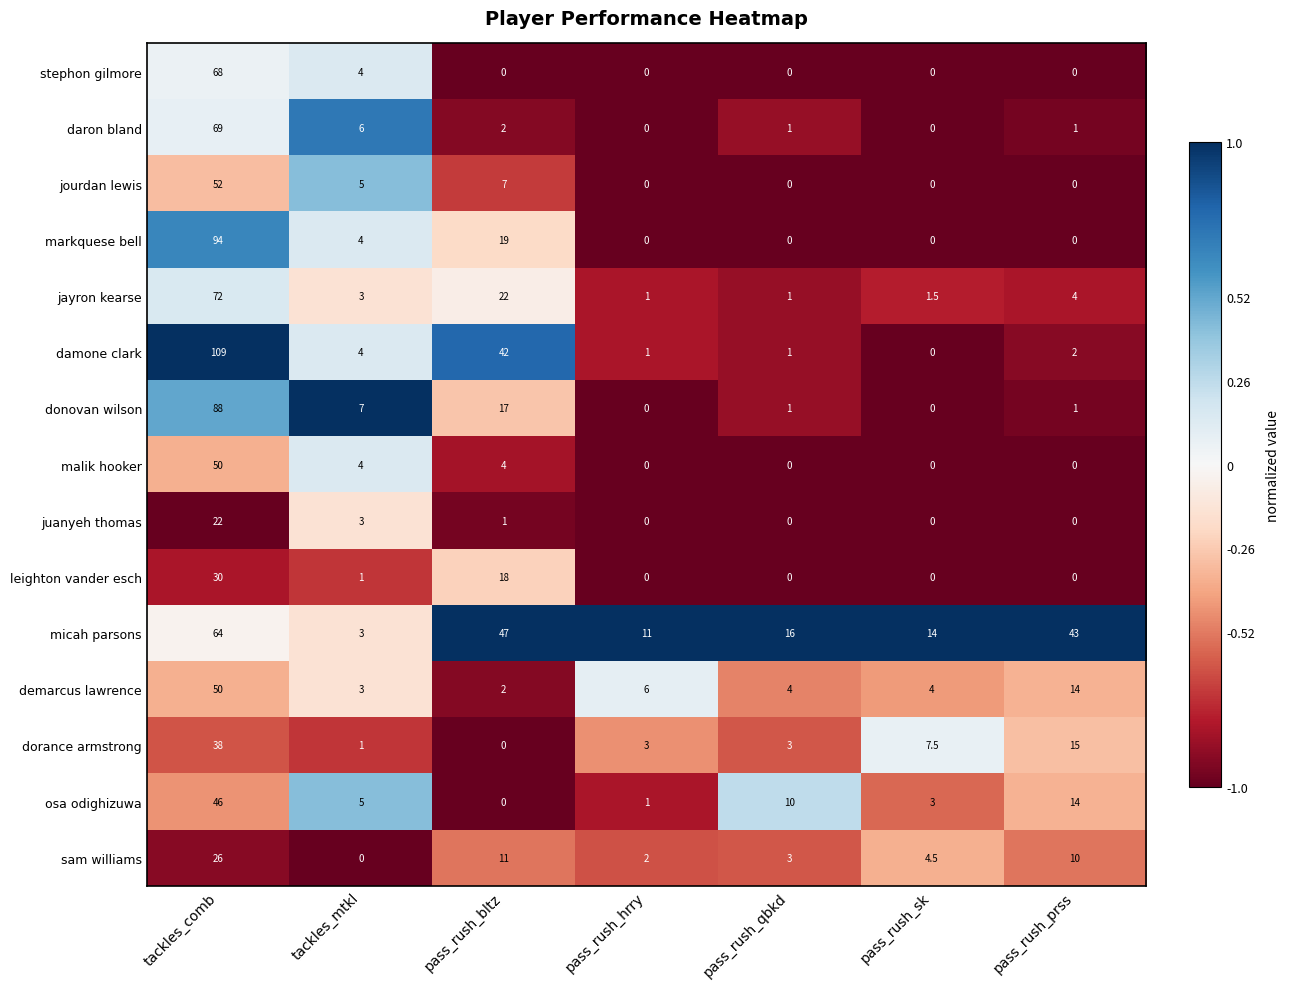

How many categories are shown in the chart?

7